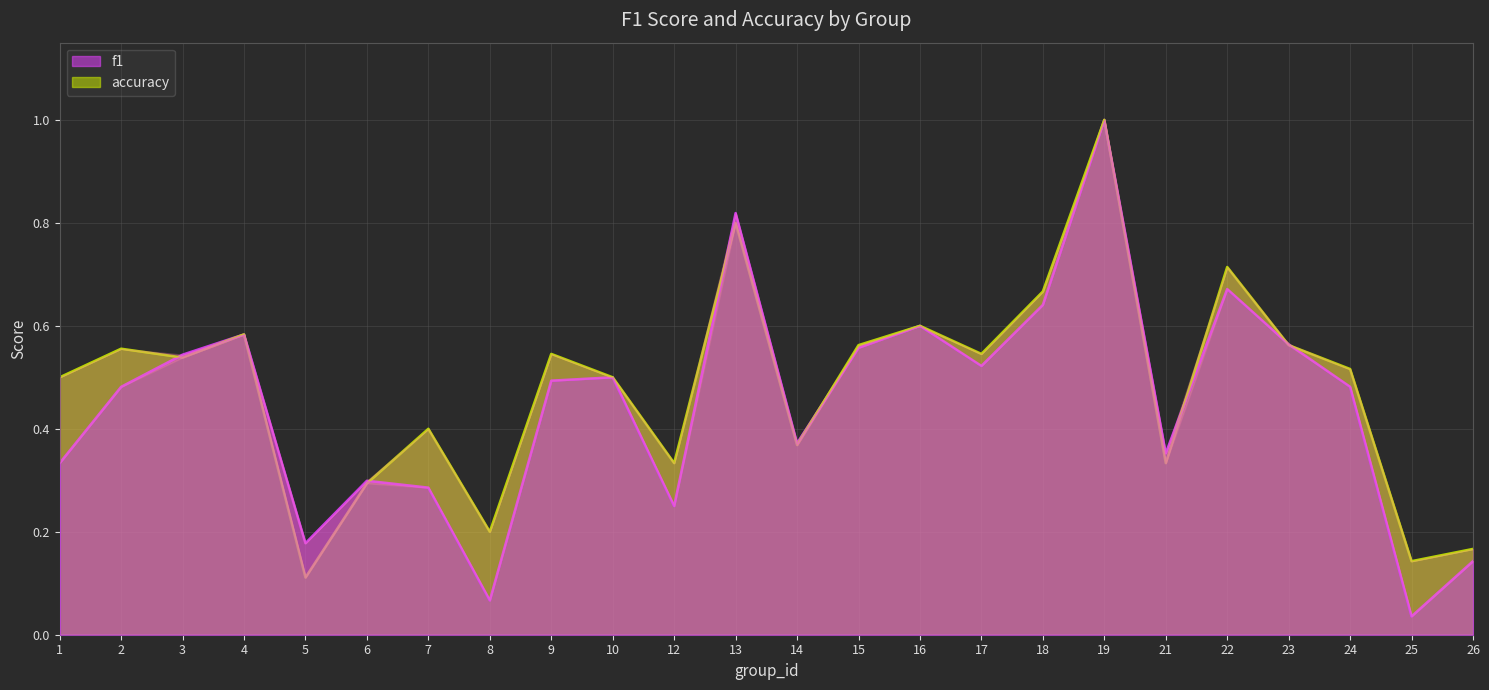

What is the value of the accuracy point at the 13th from the left?

0.4